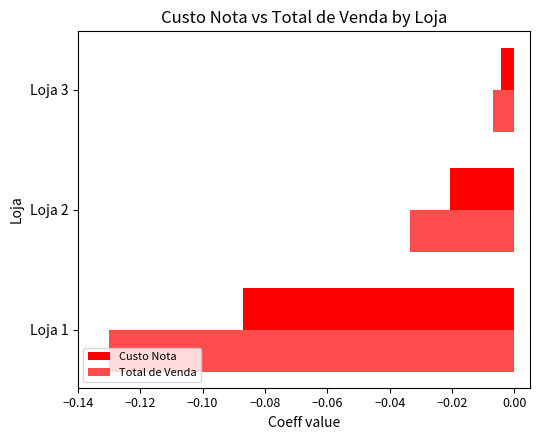

What is the difference between the maximum and minimum values in the Total de Venda series?

0.1